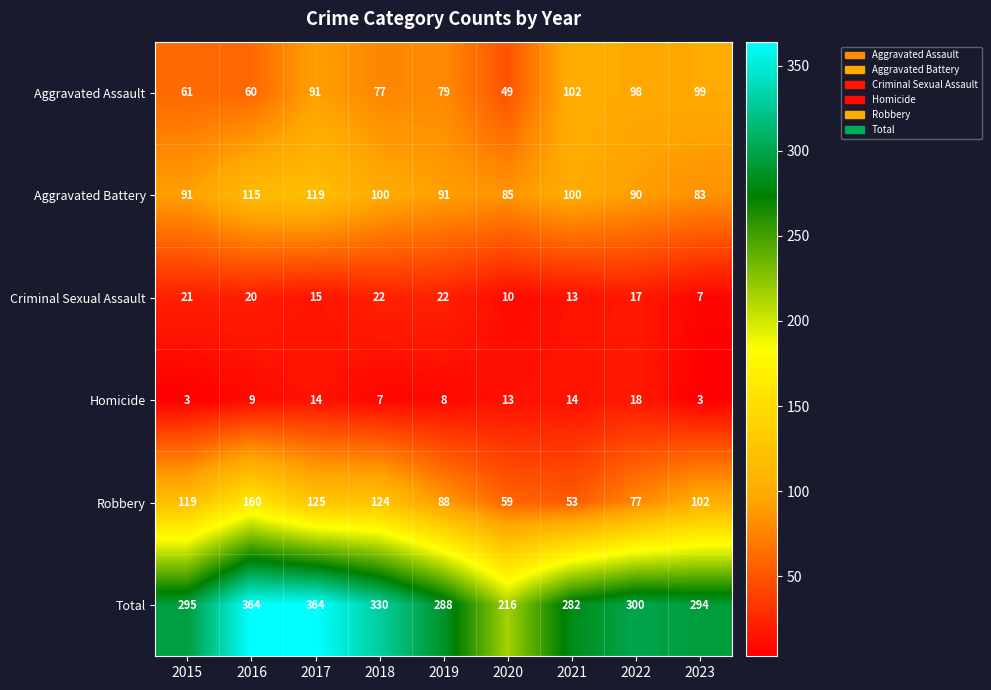

What is the difference between the Aggravated Battery values at 2019 and 2018?

9